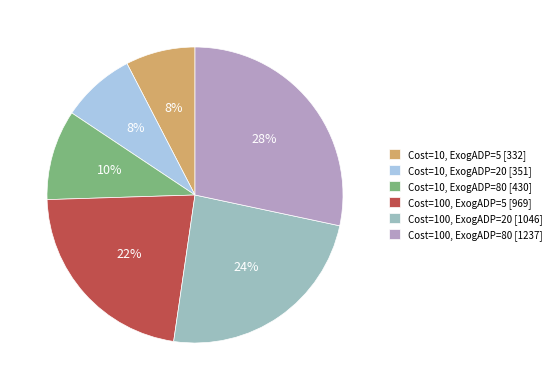

The Cost=10, ExogADP=20 [351] slice represents 8% of the pie. True or false?

True